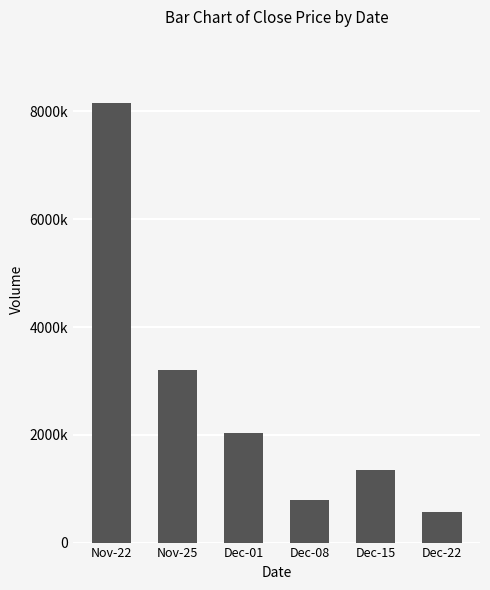

Does the chart contain any negative values?

No